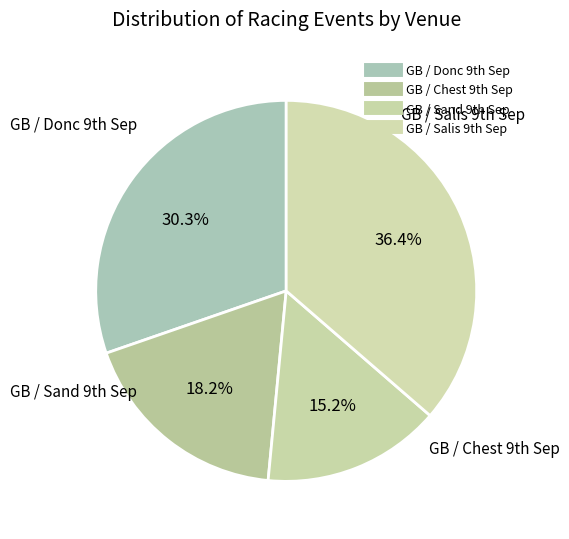

How many slices are in this pie chart?

4